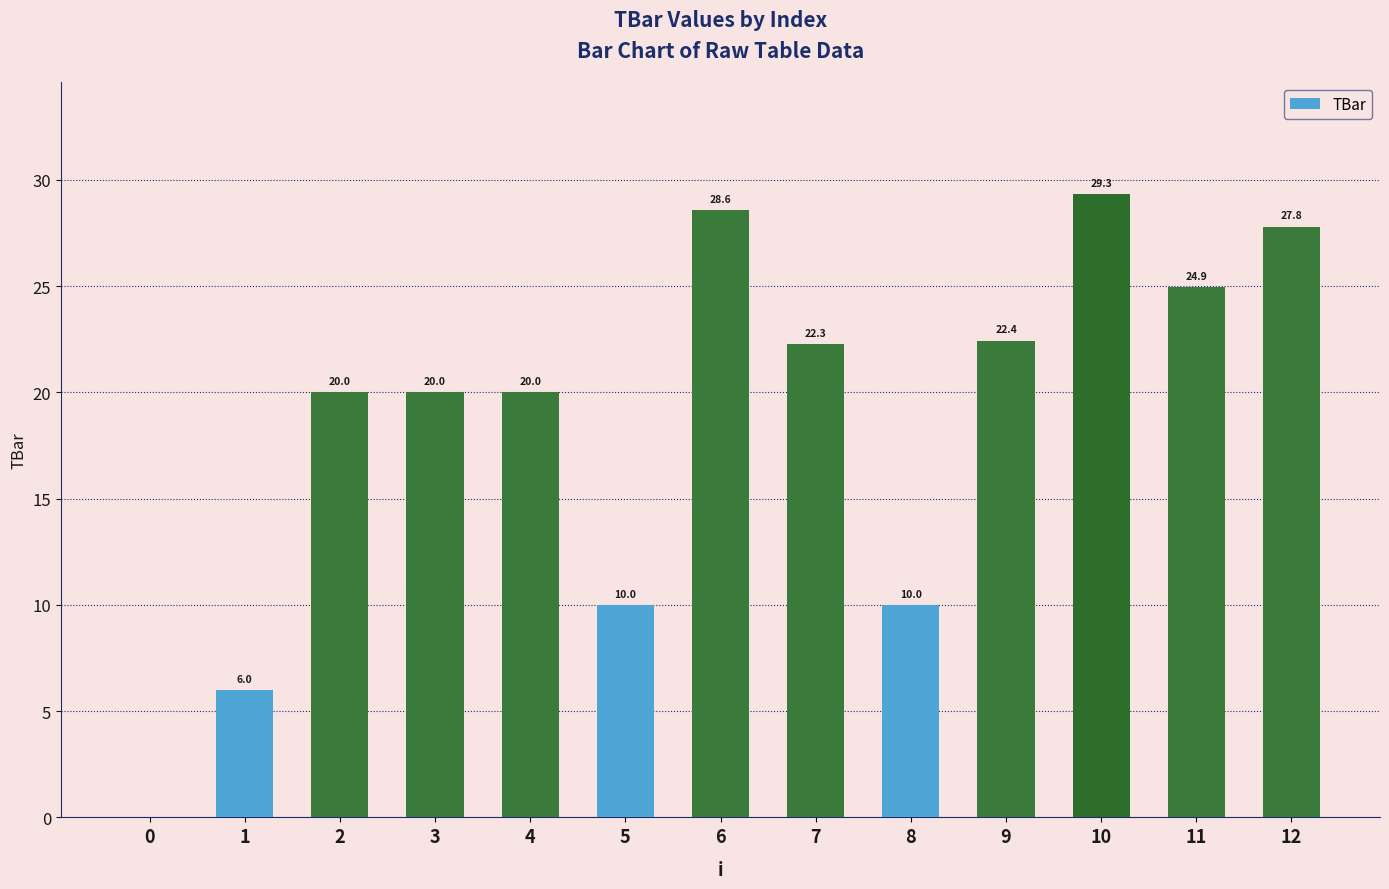

Reading left to right, extract all data points from this chart.

0.0	6.0	20.0	20.0	20.0	10.0	28.6	22.3	10.0	22.4	29.3	24.9	27.8